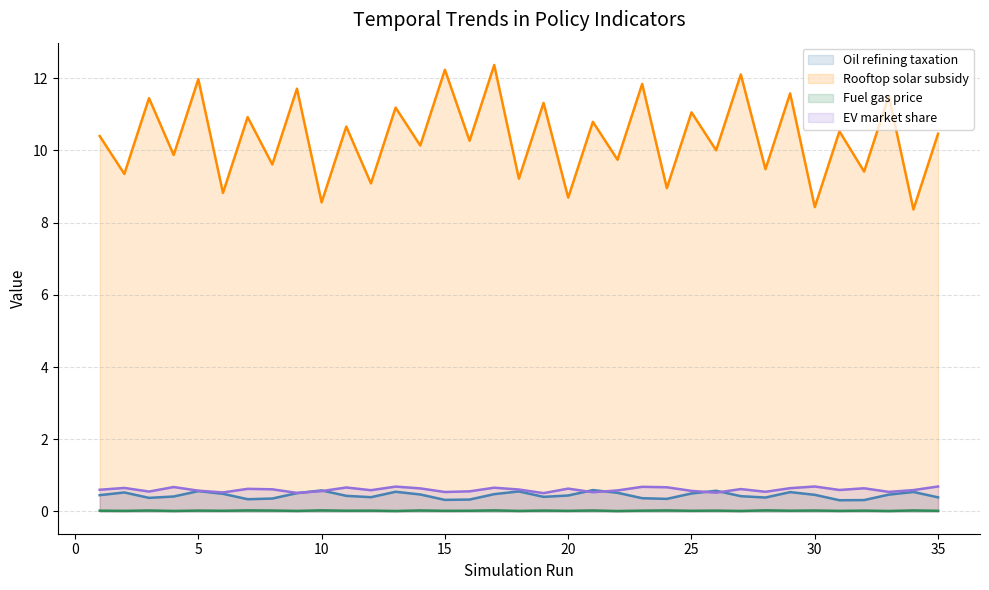

Which series has the largest total across all categories?

Rooftop solar subsidy